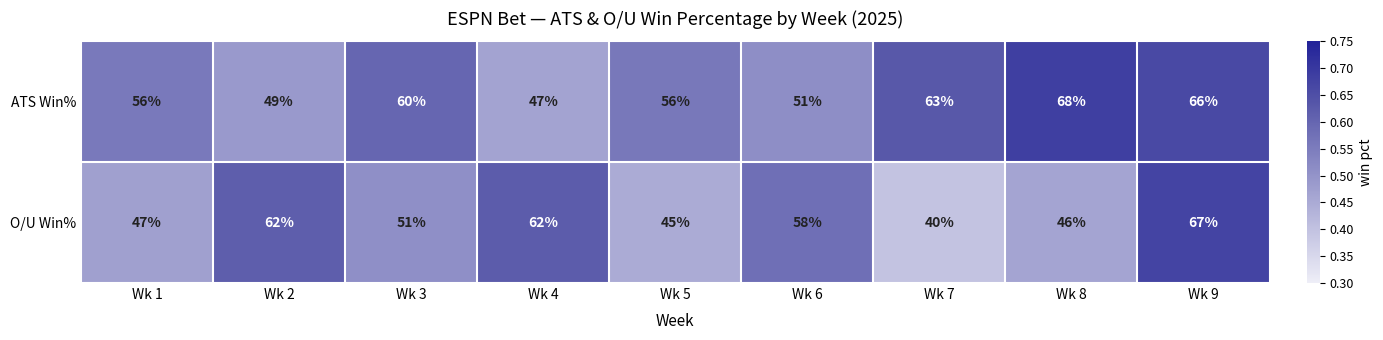

Reading right to left, transcribe all the data shown in this chart.

ATS Win%: 66	68	63	51	56	47	60	49	56
O/U Win%: 67	46	40	58	45	62	51	62	47